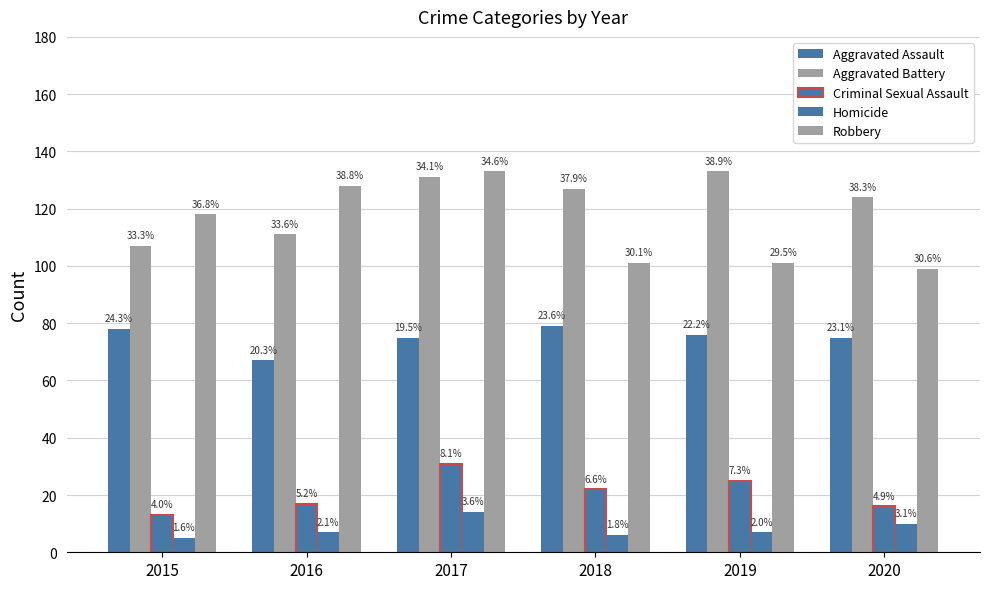

How many groups of bars are there?

6